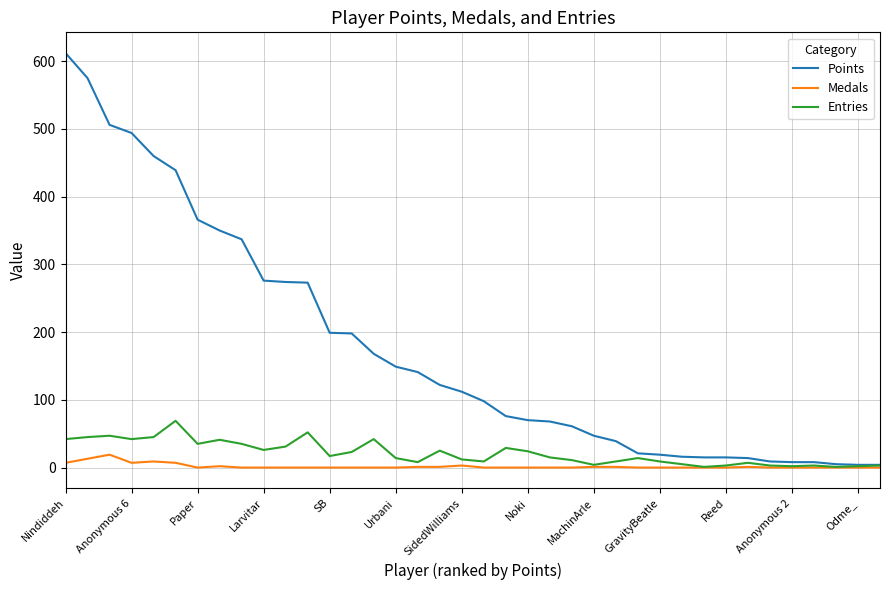

What is the maximum value shown in the chart?

612